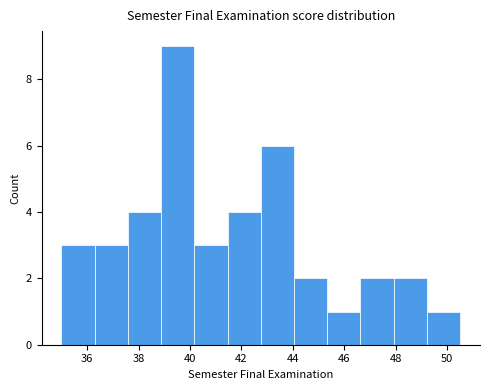

Which range on the x-axis has the tallest bar?

38.8 to 40.2